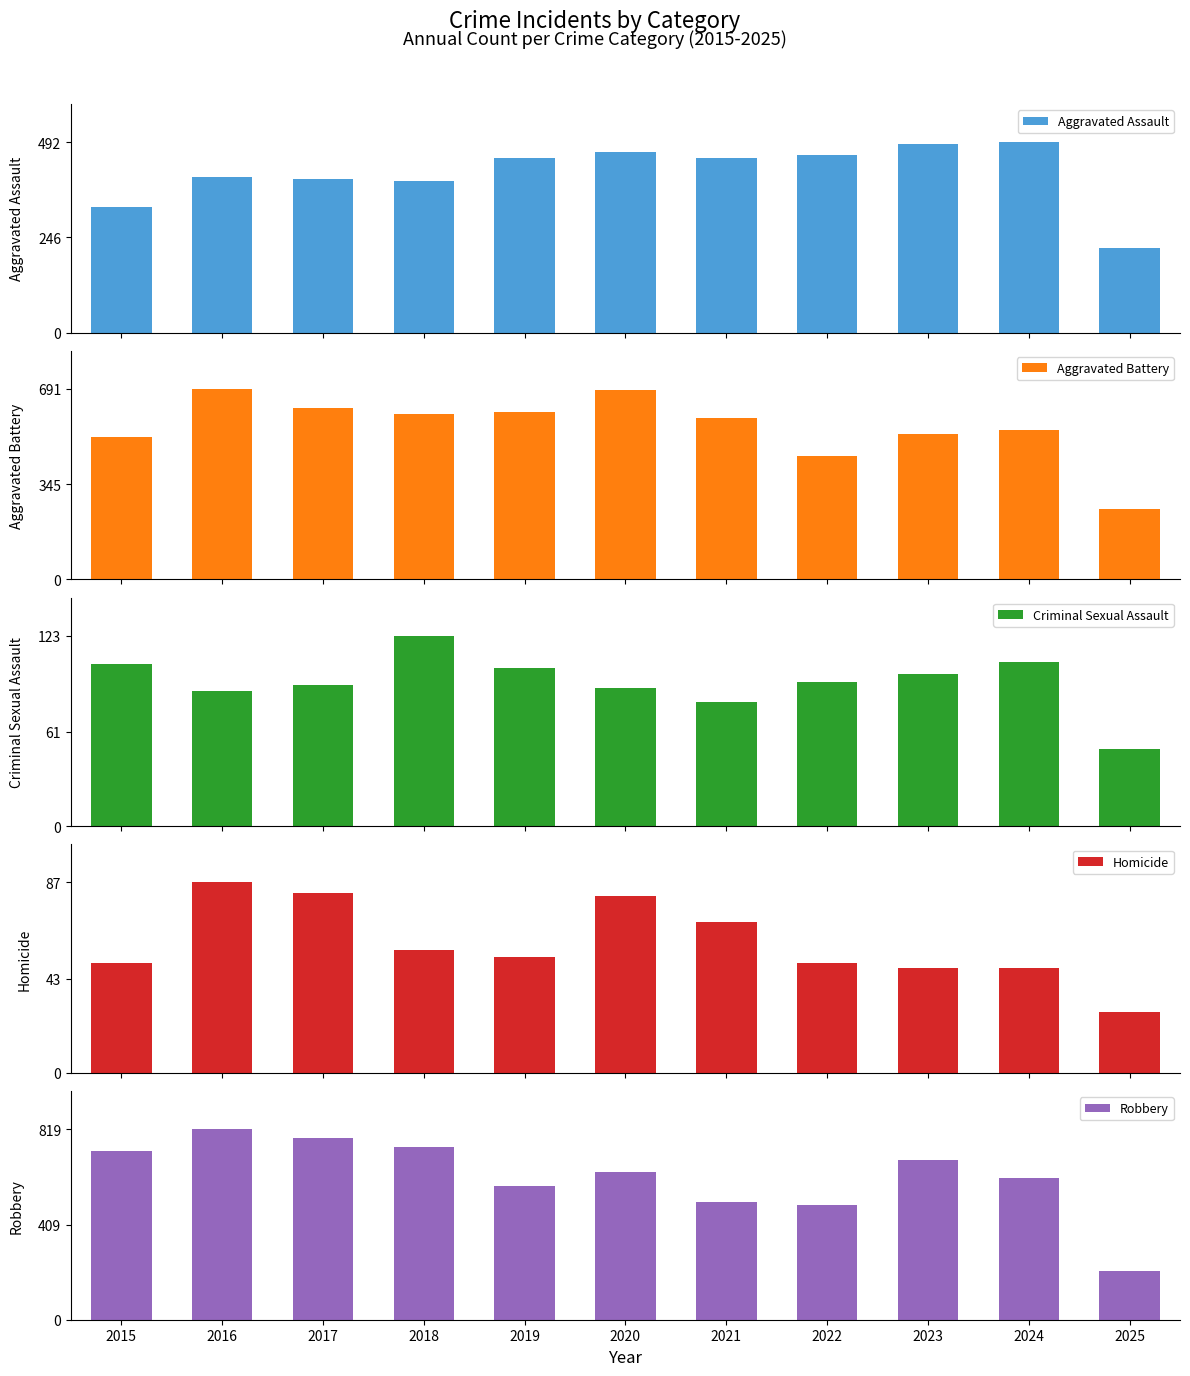

Which category has the lowest value across all series?

2025